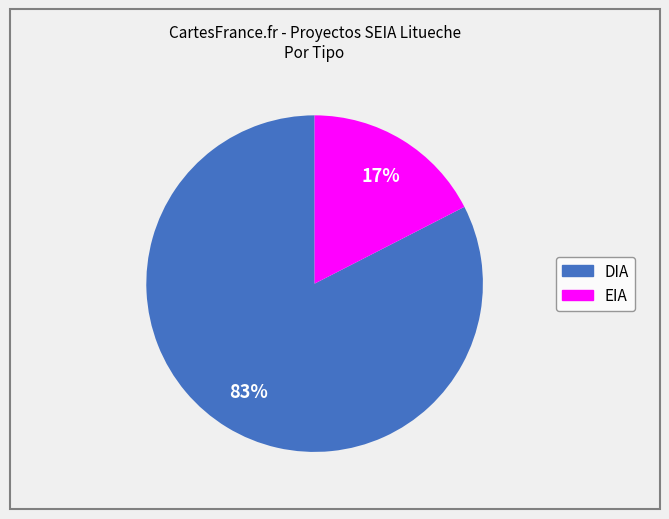

To the nearest percent, what is the average slice percentage?

50%